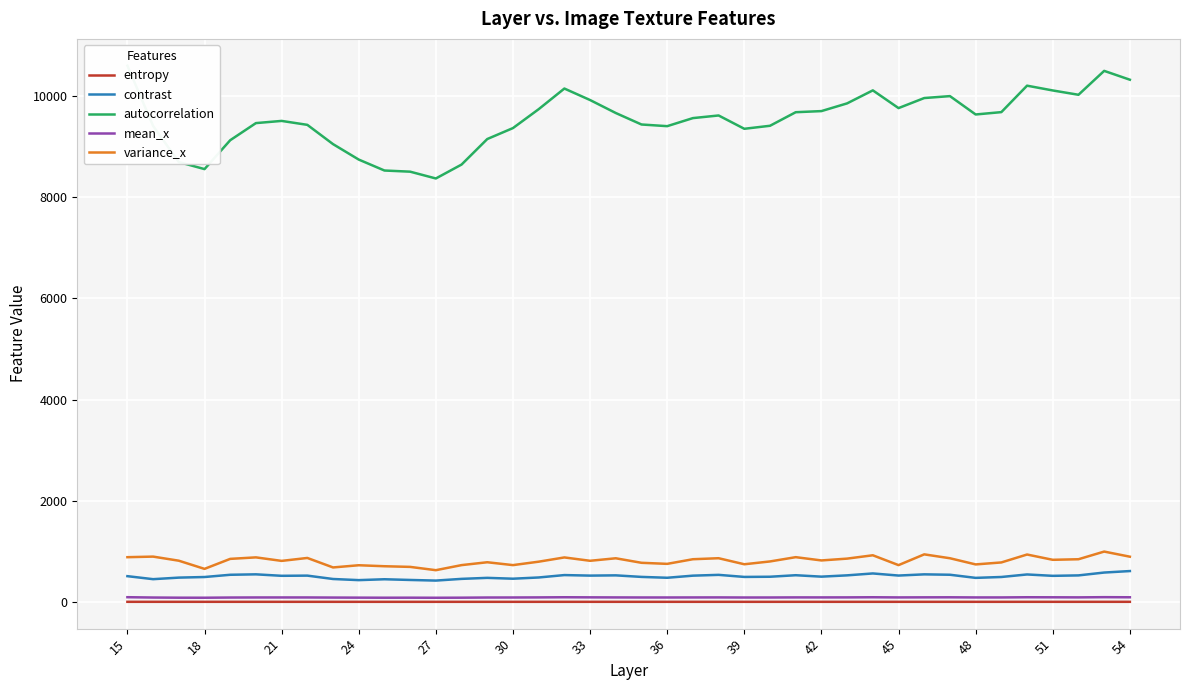

True or false: autocorrelation and contrast intersect in this chart.

False